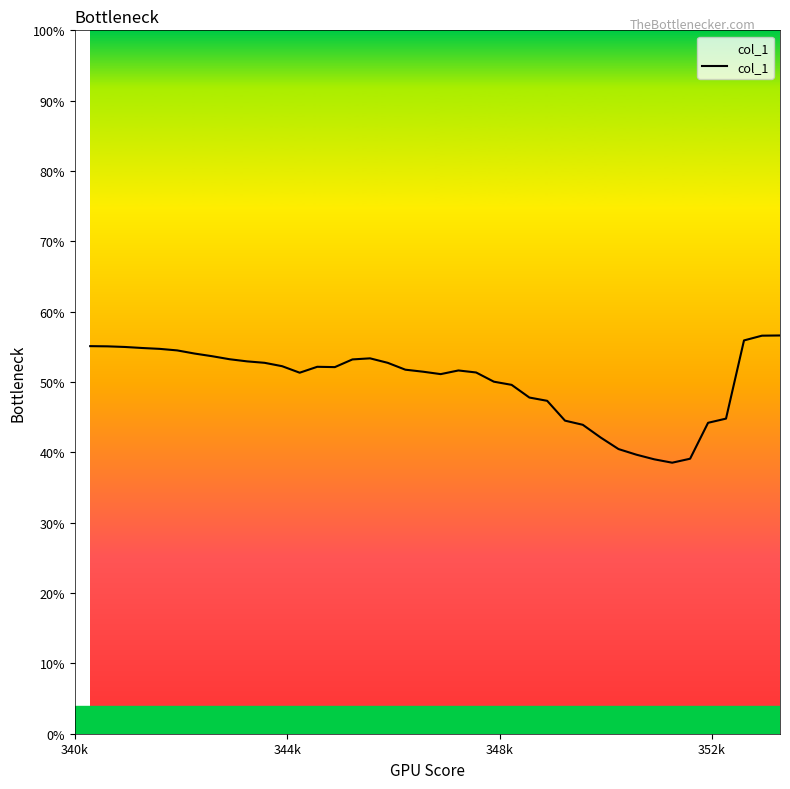

Is this an area chart (filled region under the line)?

Yes